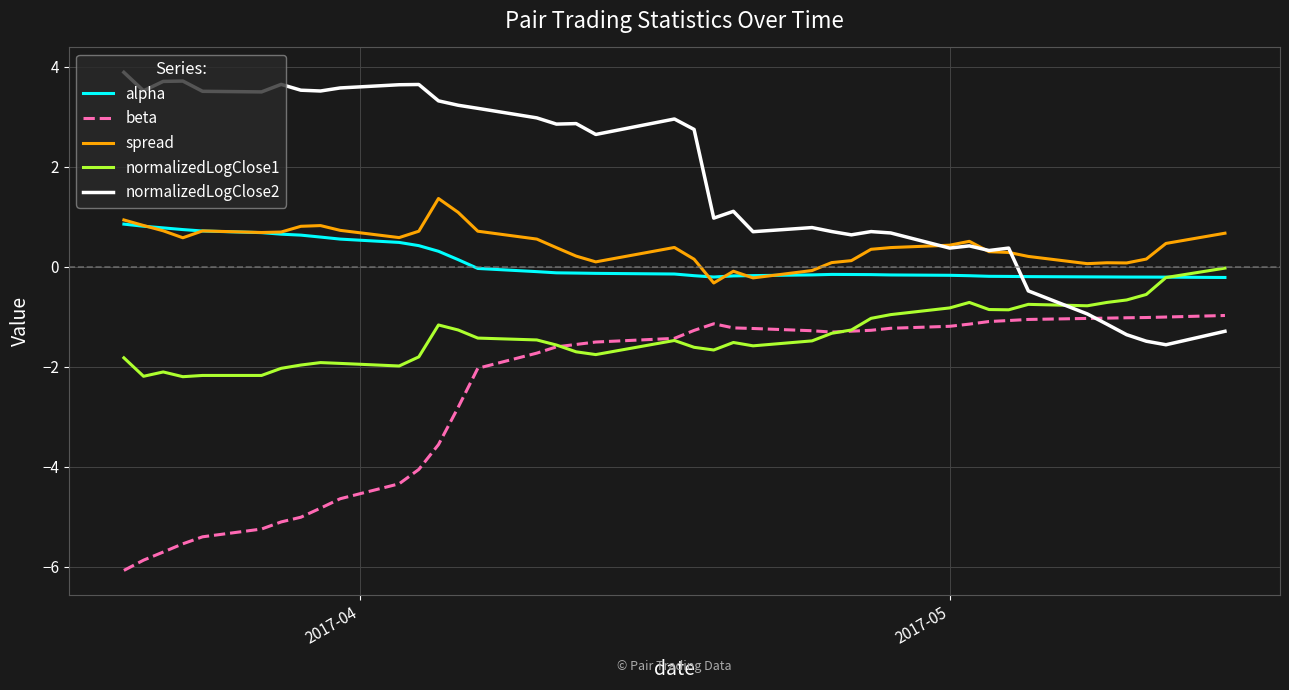

Rank the series by their maximum value, from lowest to highest.

beta, normalizedLogClose1, alpha, spread, normalizedLogClose2